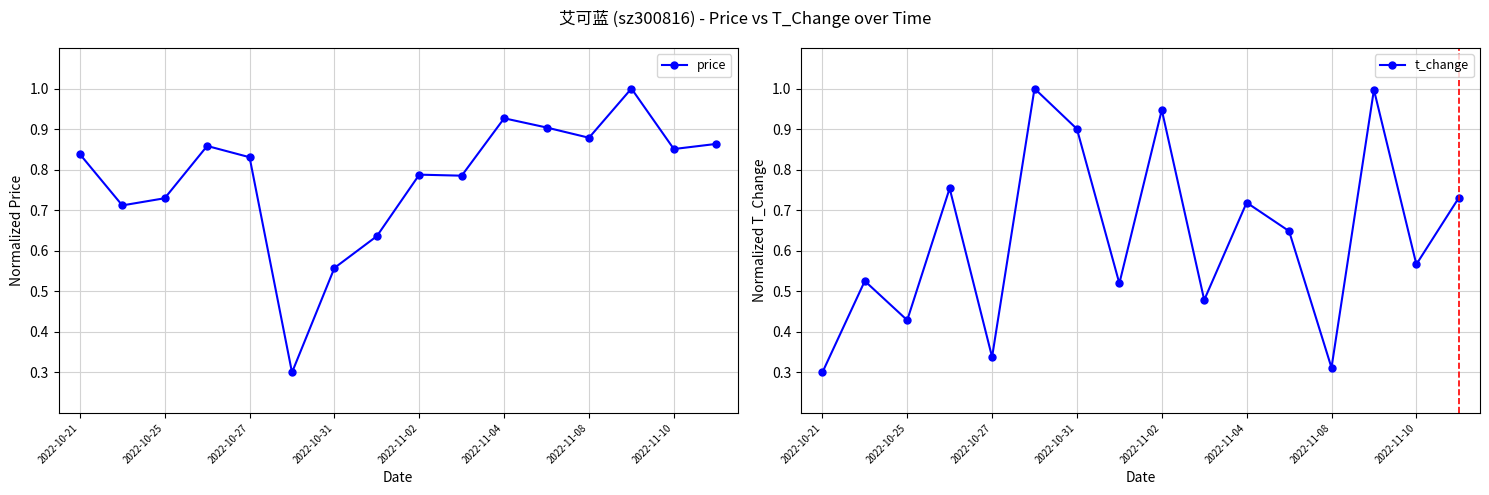

What is the difference between the maximum and minimum values in the t_change series?

0.7